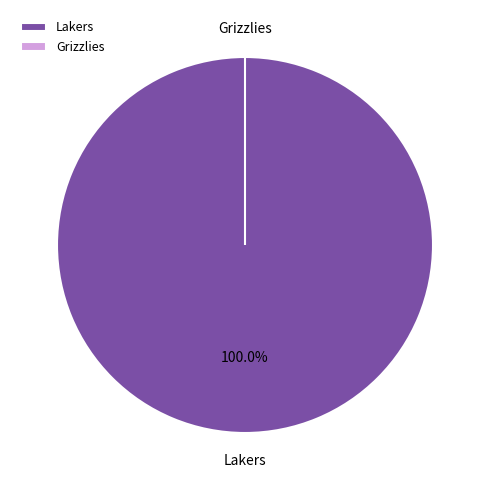

Does Grizzlies account for over 50% of the chart?

No